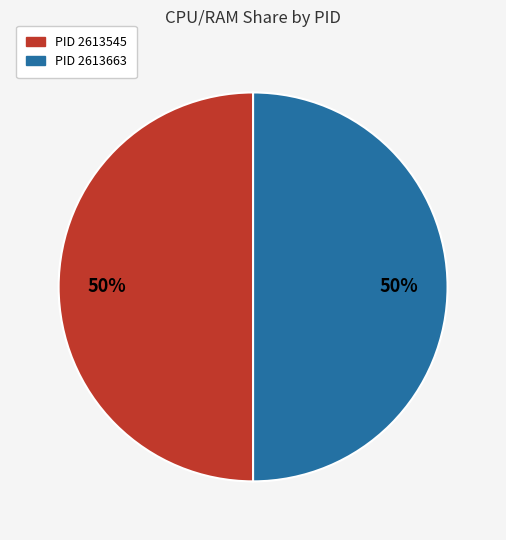

To the nearest percent, what is the average slice percentage?

50%